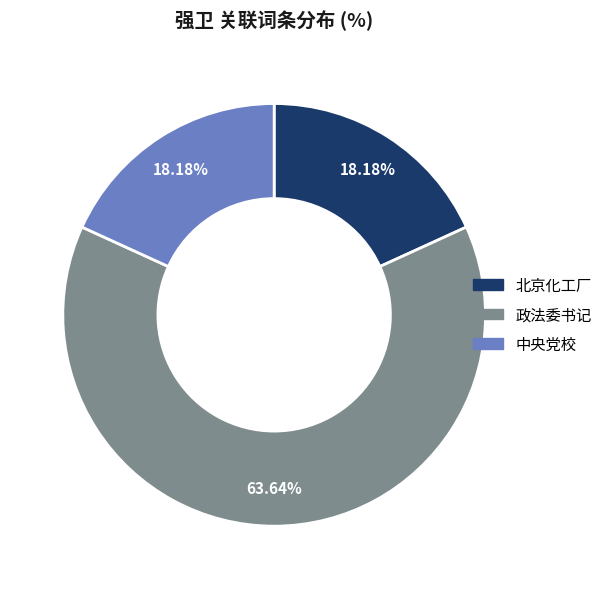

Which category accounts for the majority?

政法委书记